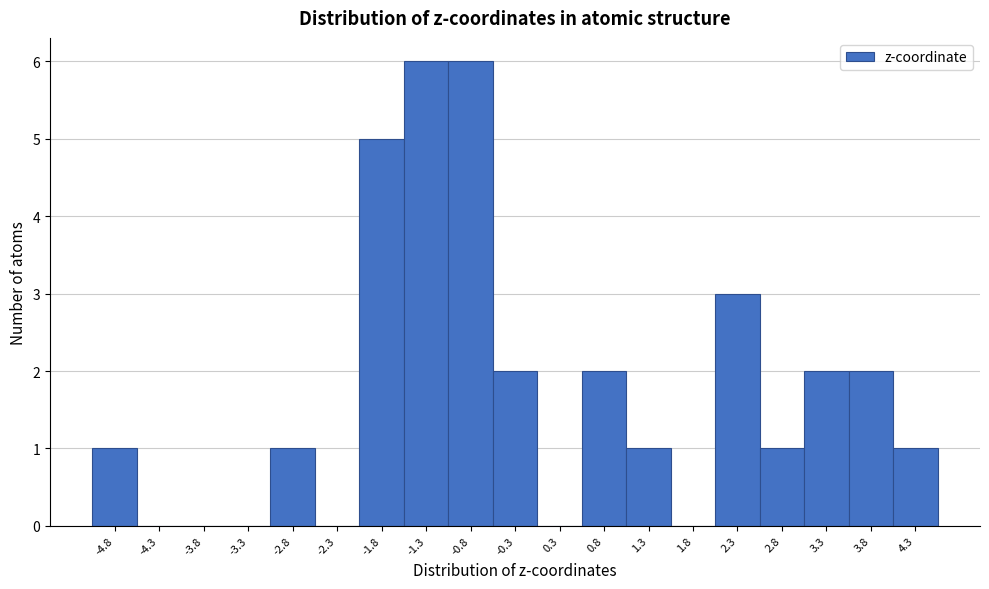

Reading left to right, transcribe all the data shown in this chart.

-4.8=1	-4.3=0	-3.8=0	-3.3=0	-2.8=1	-2.3=0	-1.8=5	-1.3=6	-0.8=6	-0.3=2	0.3=0	0.8=2	1.3=1	1.8=0	2.3=3	2.8=1	3.3=2	3.8=2	4.3=1